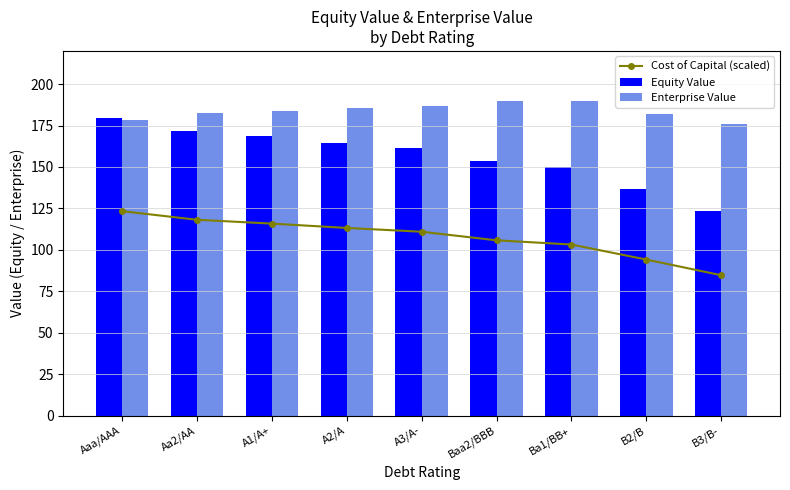

Is the value of Equity Value at Aa2/AA greater than the value of Enterprise Value at A1/A+?

No